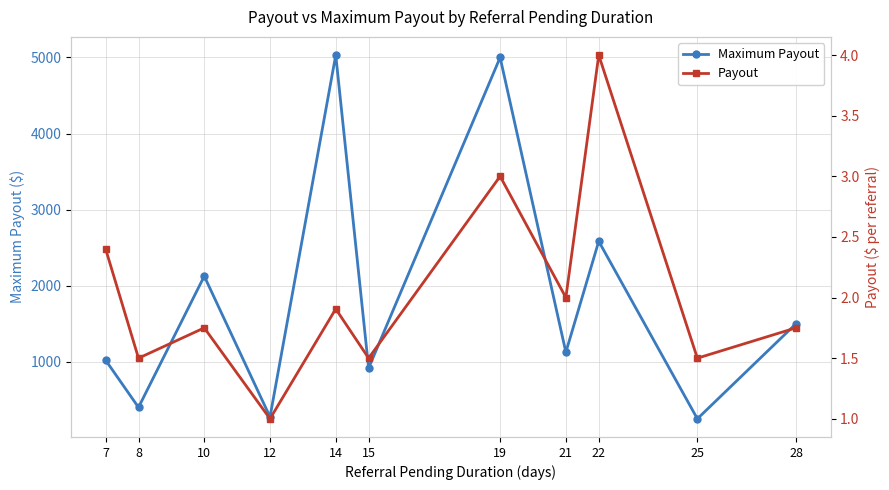

True or false: Payout and Maximum Payout cross at least once.

False